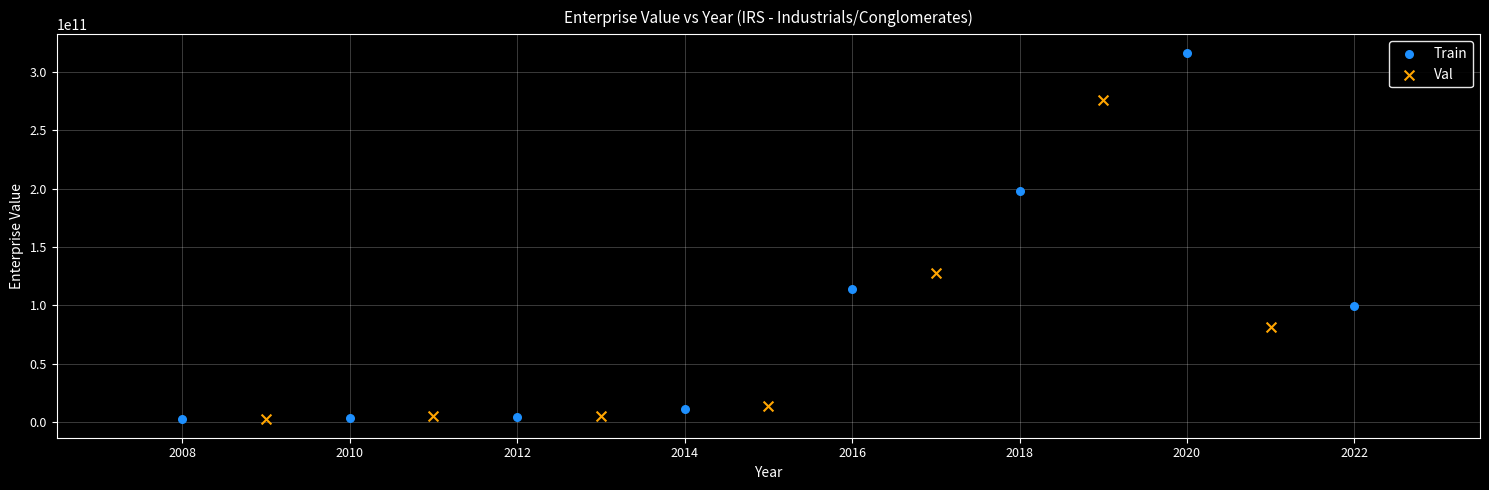

Which series reaches the maximum Y coordinate?

Train